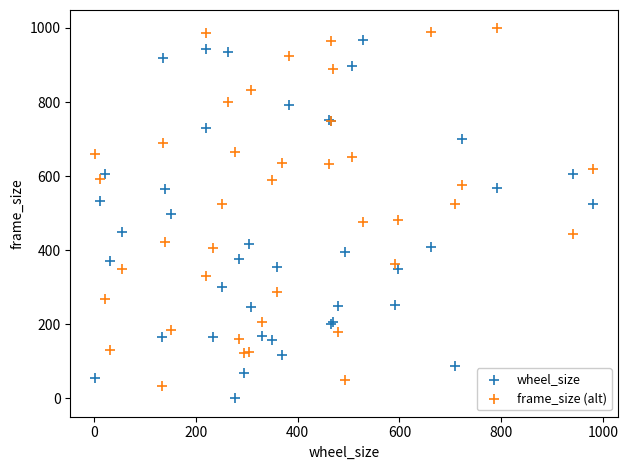

What is the X range (max minus min) for the scatter plot?

977.9